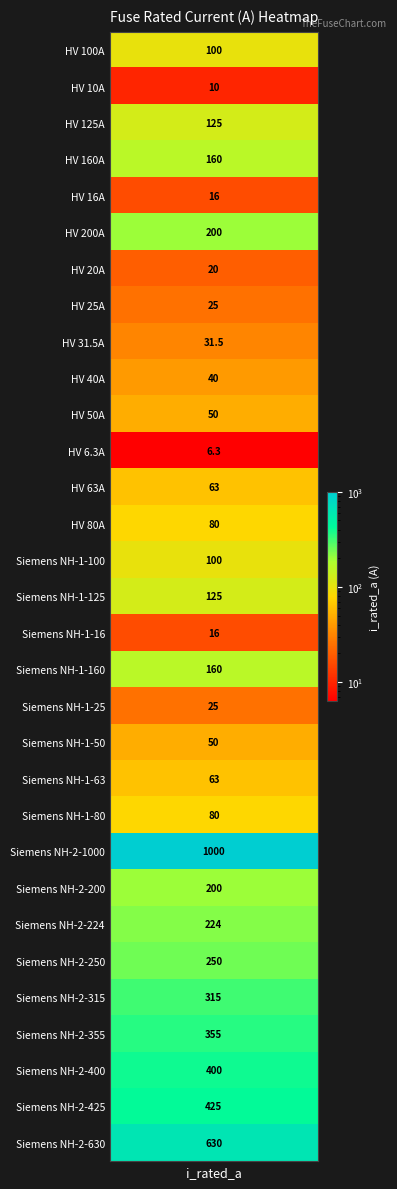

What is the smallest value displayed?

6.3